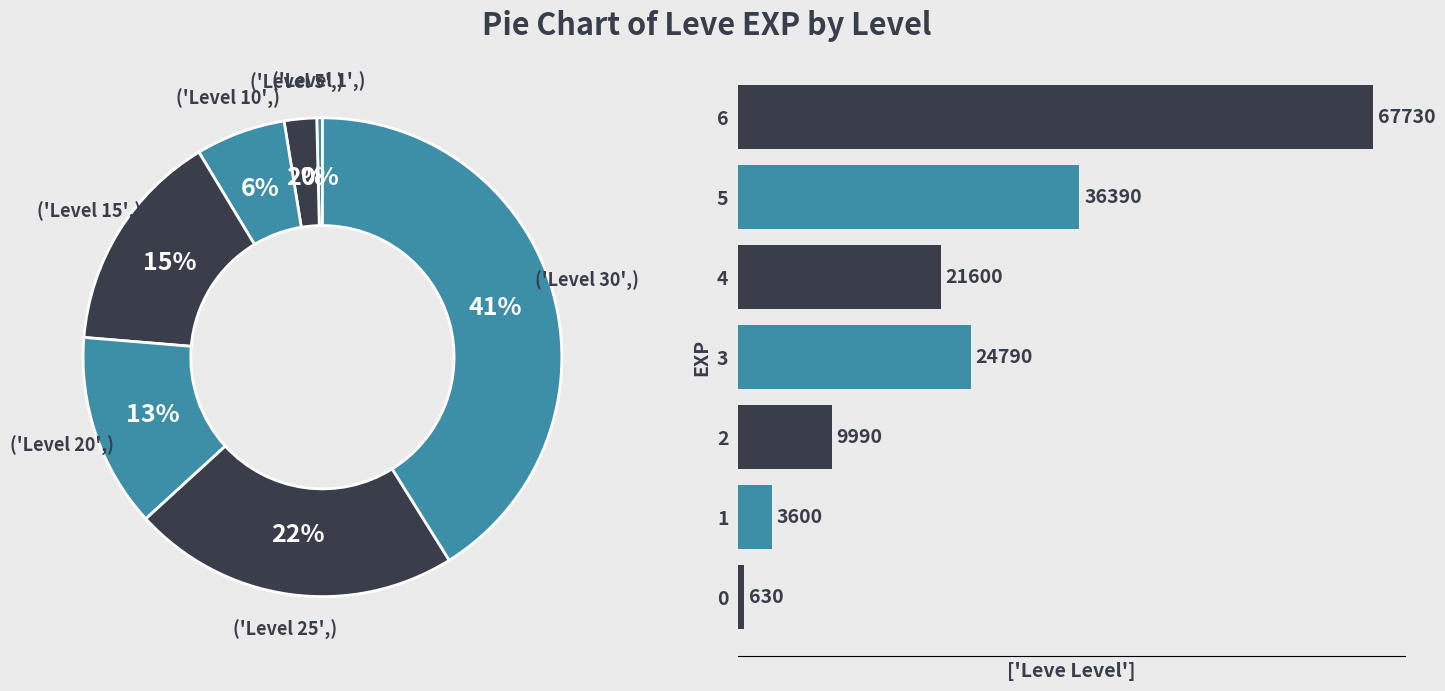

Is it true that 2 is 18% of the pie?

False